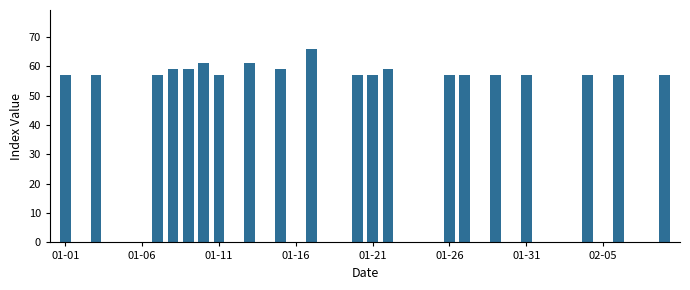

How many series are shown in this chart?

1